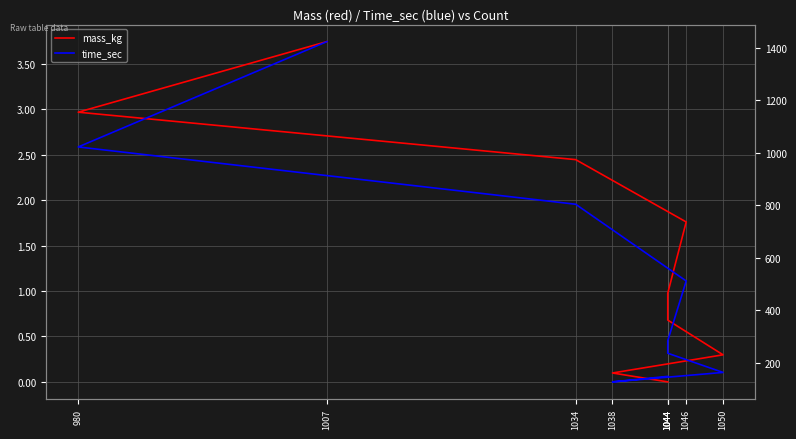

True or false: time_sec and mass_kg intersect in this chart.

False